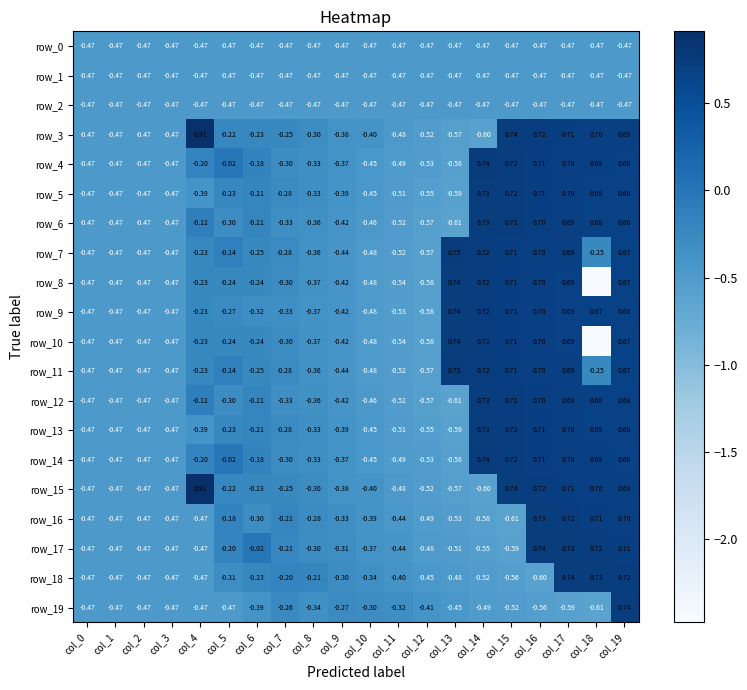

At which category is the sum across all series the highest?

col_19